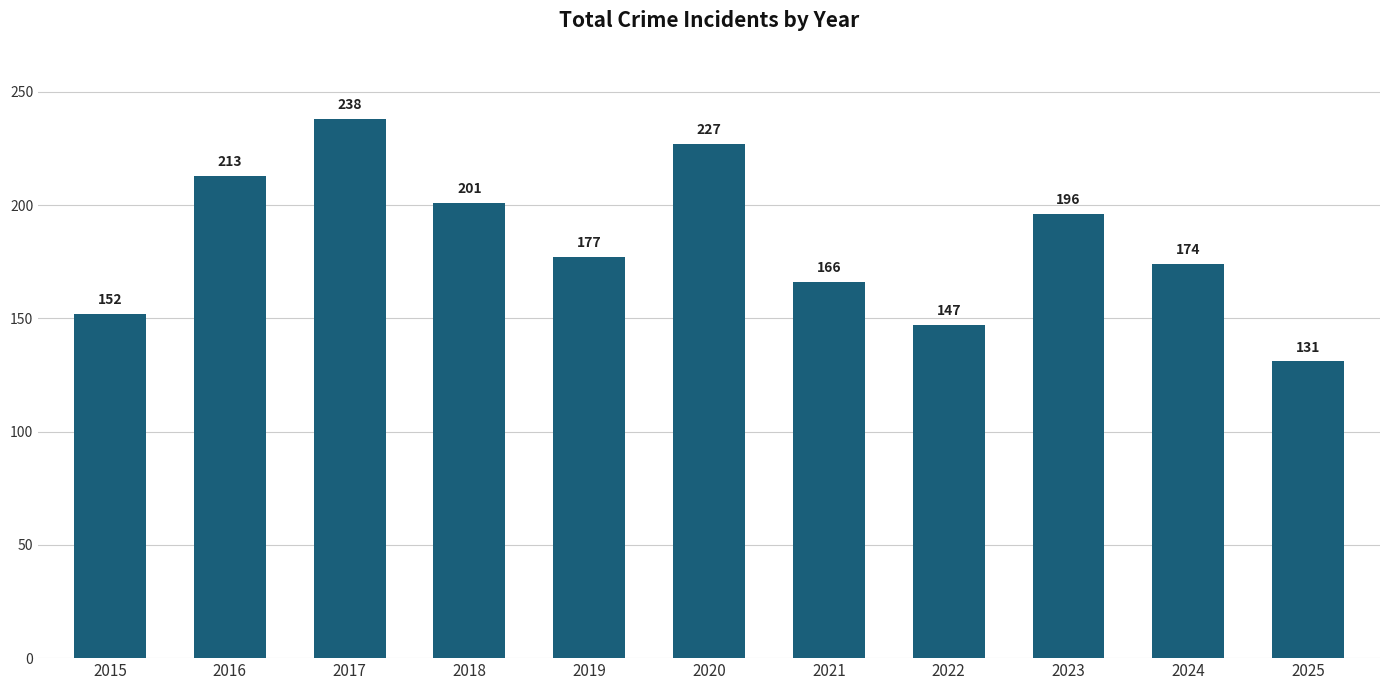

How many bars are there in total?

11